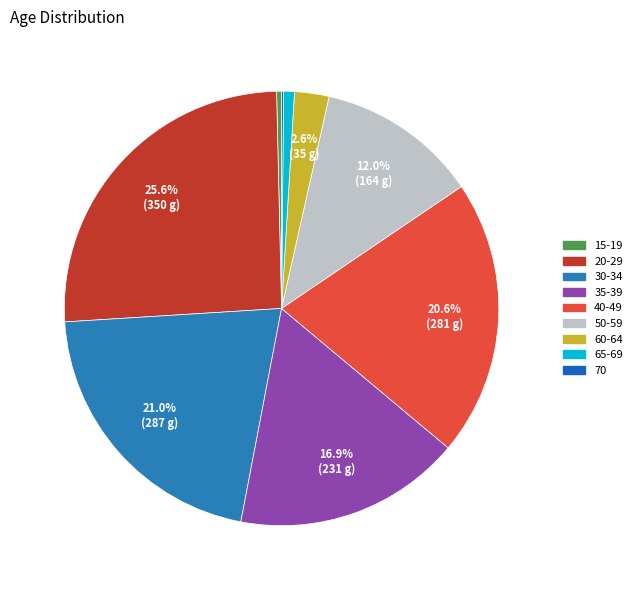

Which category has the smallest portion of the pie?

70